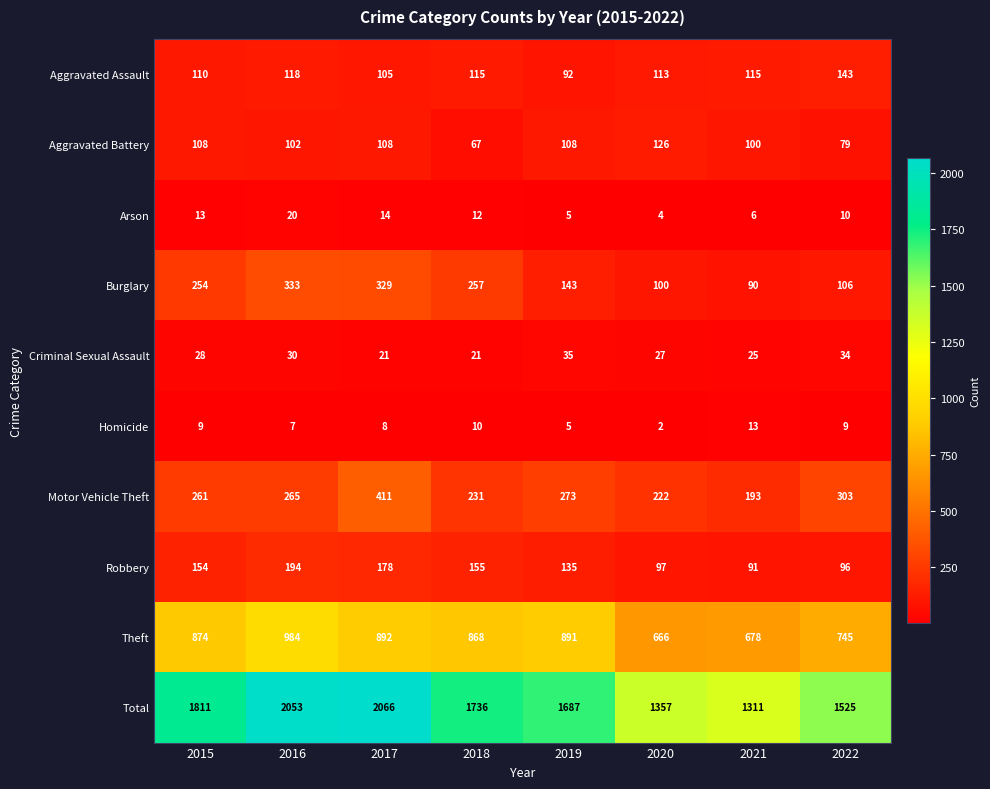

What is the average value of the Theft series?

825